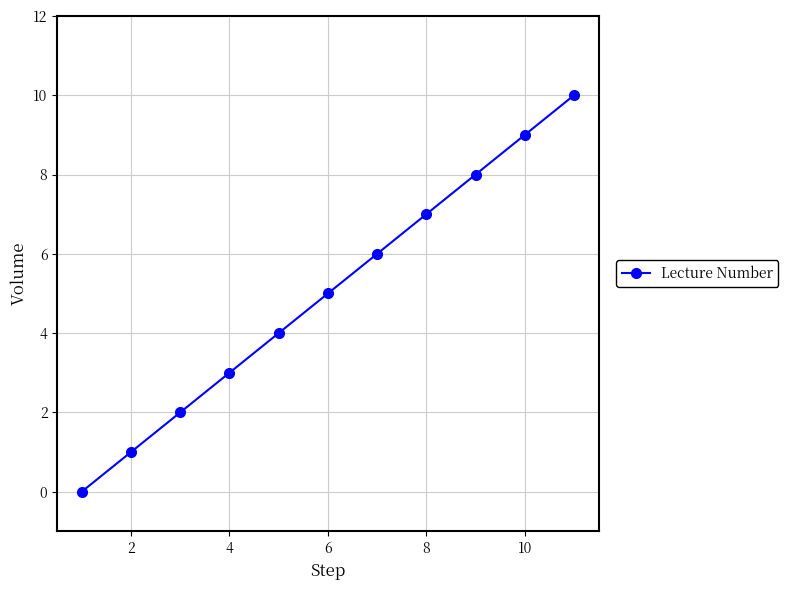

What is the difference between the second highest and second lowest values?

8